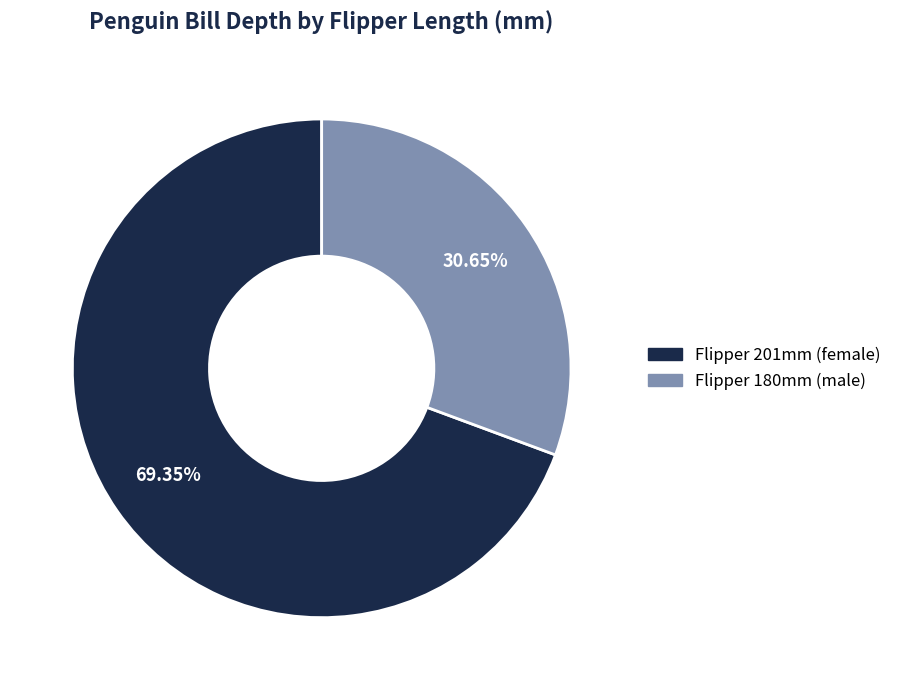

Does any single category account for the majority?

Yes